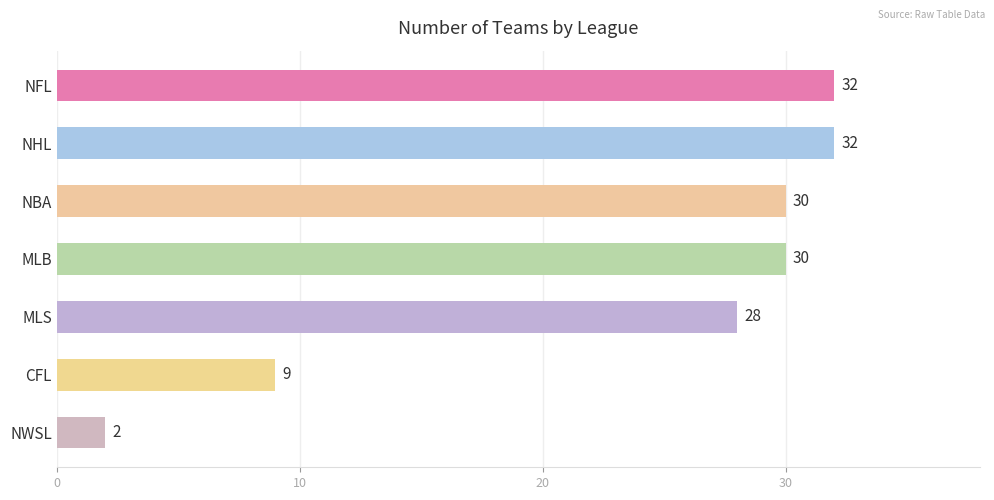

Approximately how many times larger is the value at NHL compared to NBA?

1.1